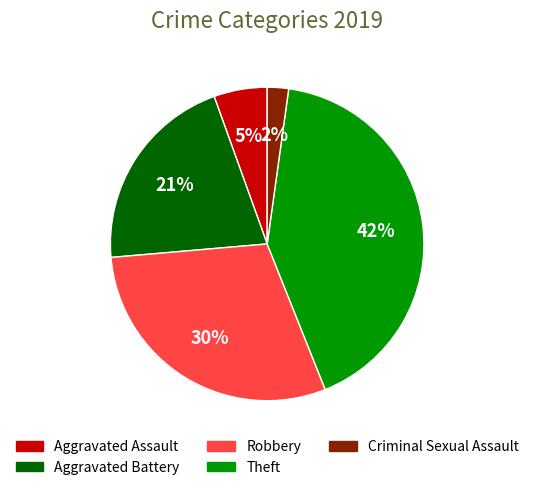

How many slices are in this pie chart?

5